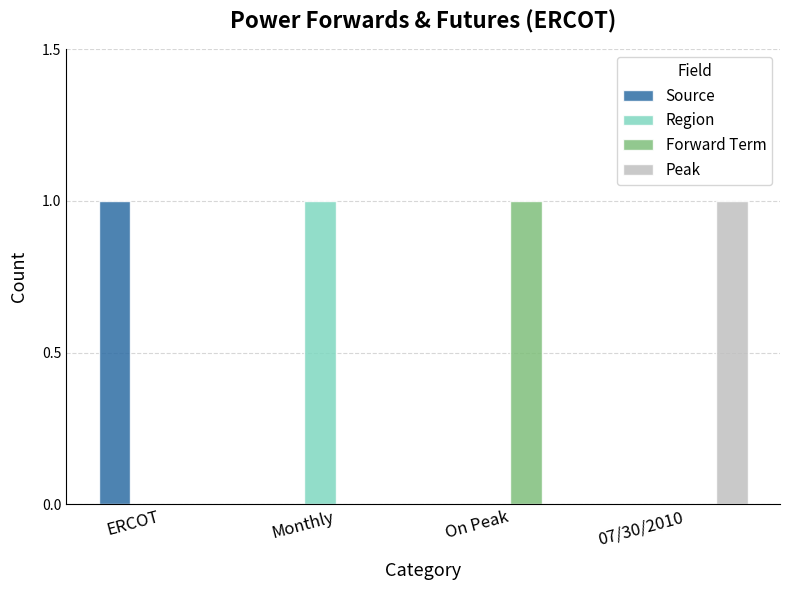

The Region series shows 0 at 07/30/2010. True or false?

True